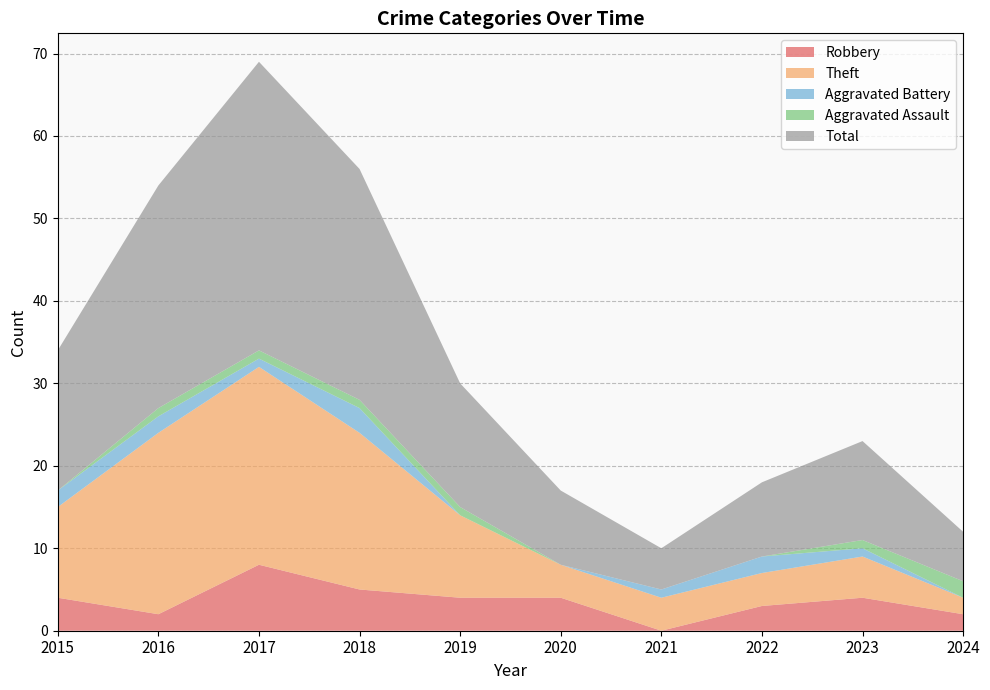

Reading left to right, extract all data points from this chart.

Robbery: 4	2	8	5	4	4	0	3	4	2
Theft: 11	22	24	19	10	4	4	4	5	2
Aggravated Battery: 2	2	1	3	0	0	1	2	1	0
Aggravated Assault: 0	1	1	1	1	0	0	0	1	2
Total: 17	27	35	28	15	9	5	9	12	6